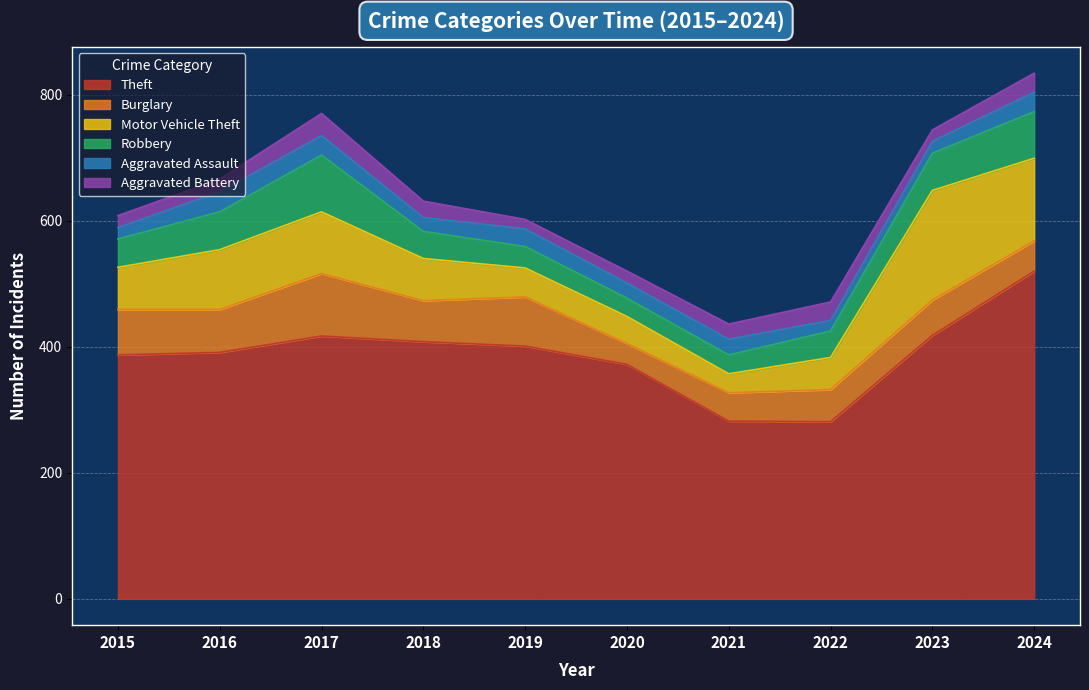

Reading left to right, list all the values displayed in this chart.

Theft: 387	391	417	408	401	372	282	281	418	520
Burglary: 72	68	99	65	78	33	45	51	56	48
Motor Vehicle Theft: 67	95	98	67	46	43	30	51	174	131
Robbery: 45	60	90	43	34	29	30	42	59	74
Aggravated Assault: 18	32	31	22	28	24	25	17	19	31
Aggravated Battery: 19	20	35	26	15	19	24	29	18	30